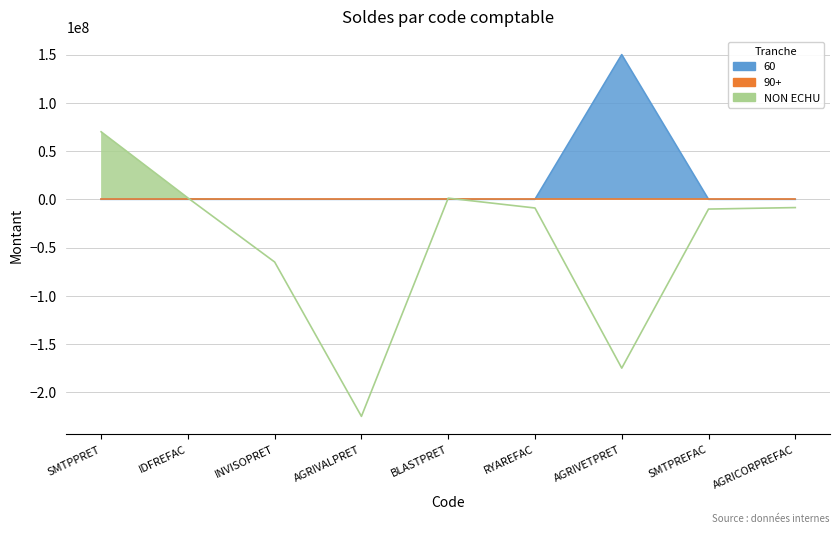

Is it true that NON ECHU equals -66179715.4 at AGRIVETPRET?

False